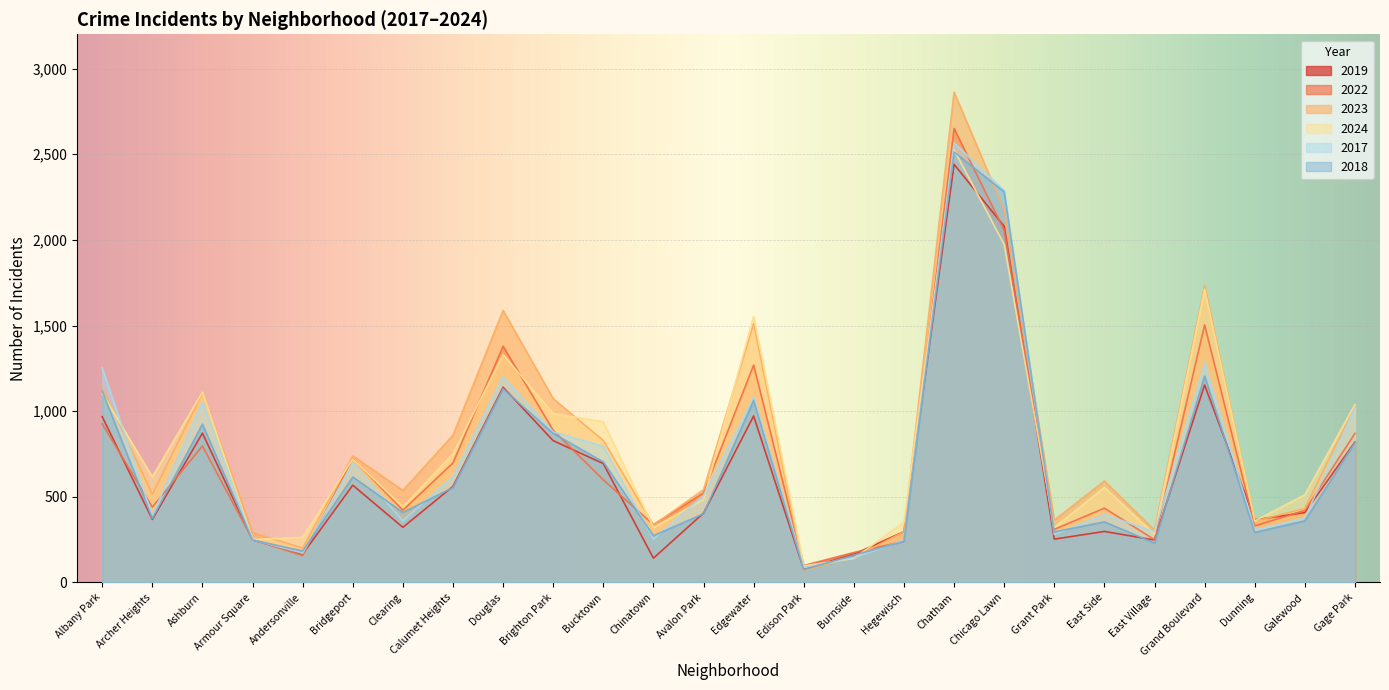

How many categories are shown in the chart?

26